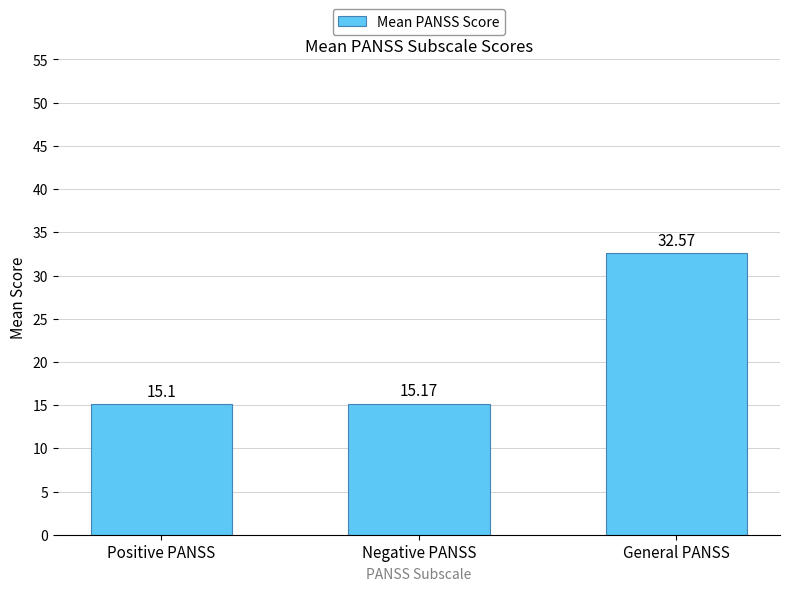

What is the label of the 3rd bar from the right?

Positive PANSS